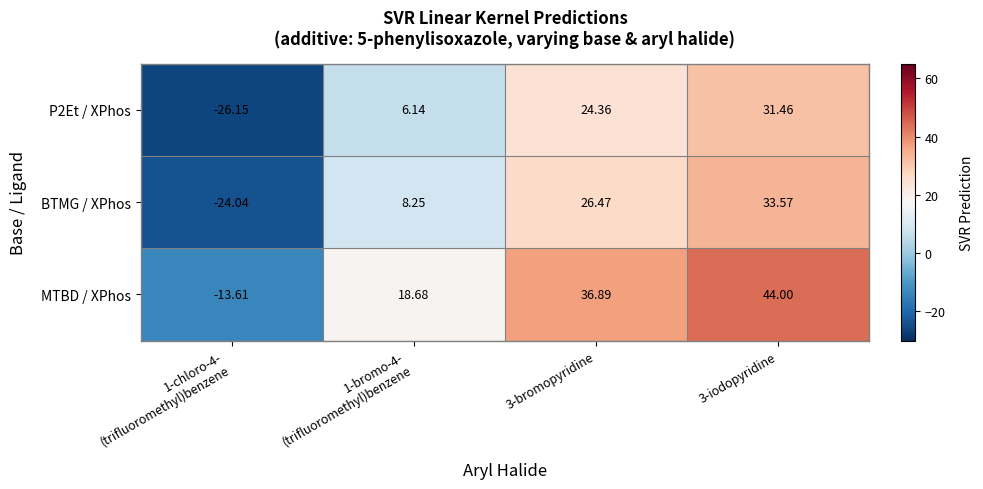

What is the total value across all series at 3-iodopyridine?

109.0